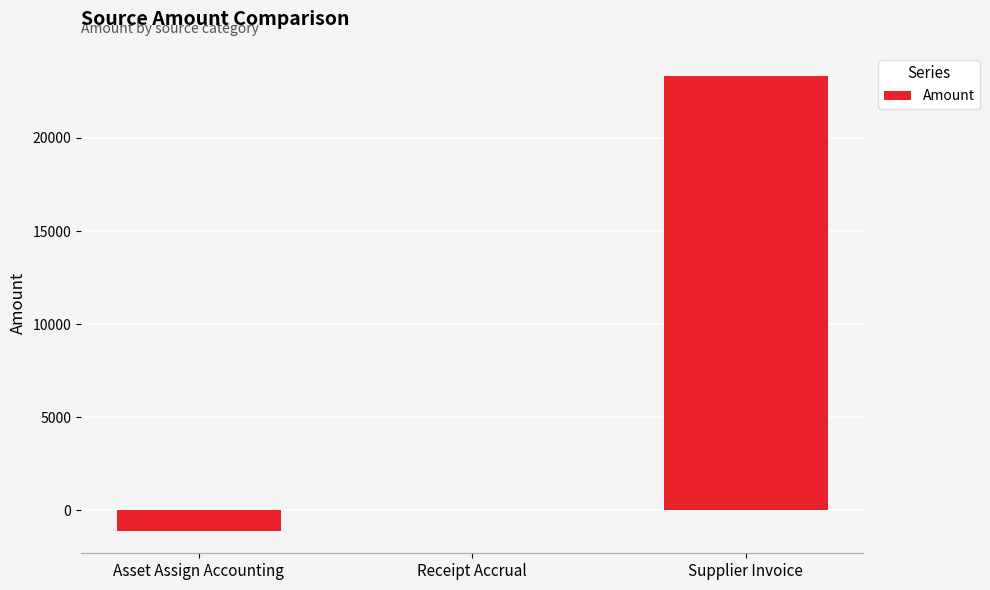

What is the maximum value shown in the chart?

23346.5